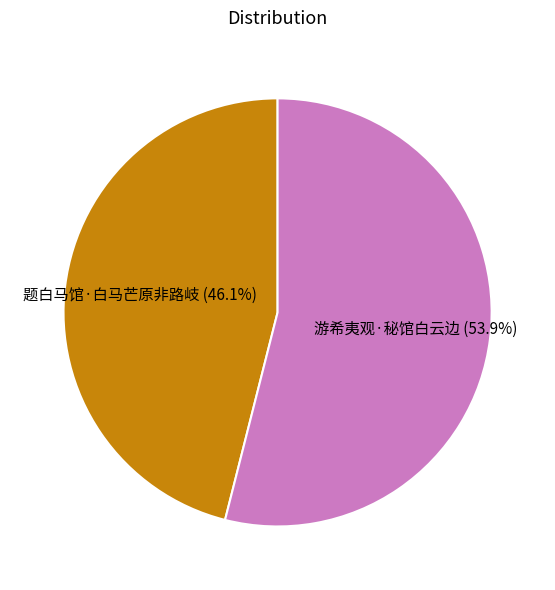

To the nearest percent, what is the combined percentage of 游希夷观·秘馆白云边 and 题白马馆·白马芒原非路岐?

100%